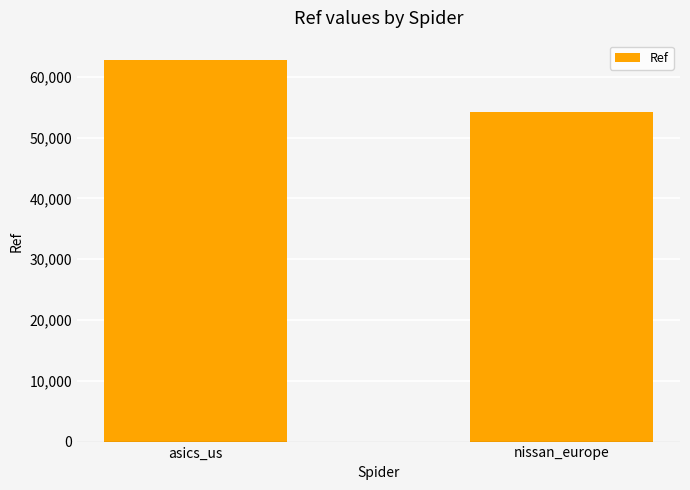

The value at nissan_europe is 24533. True or false?

False